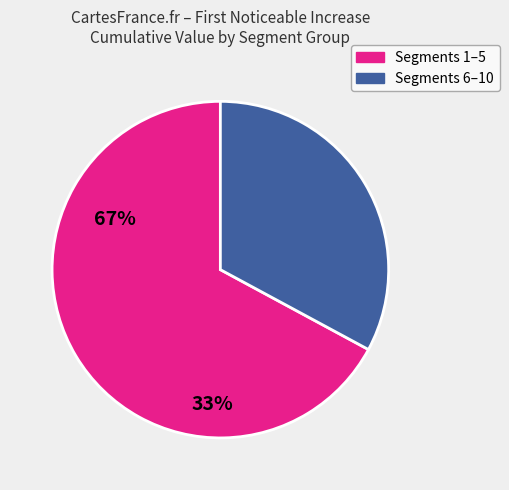

Is there a majority slice in this chart?

Yes